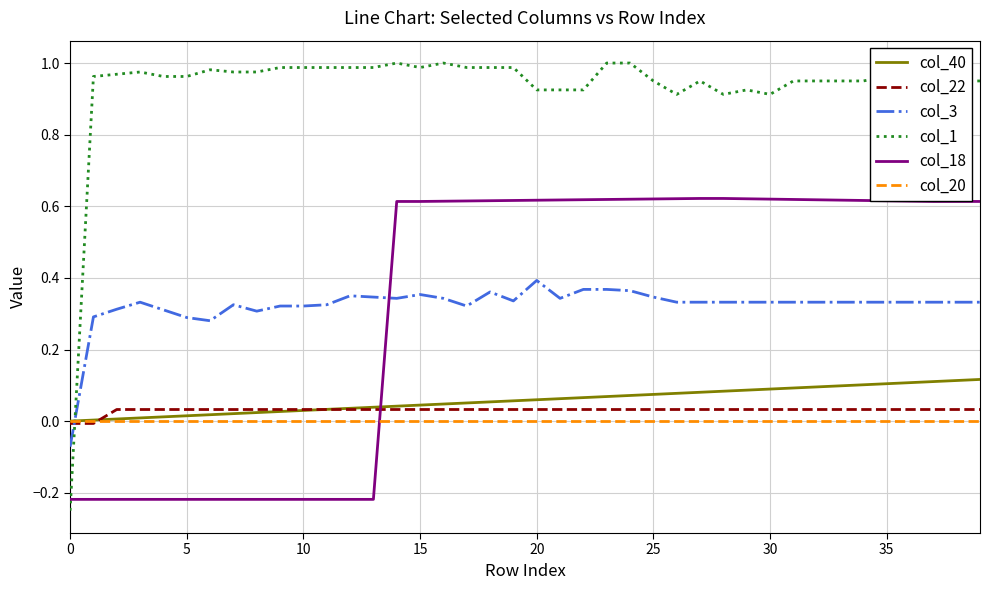

What is the sum of all col_1 values?

37.3